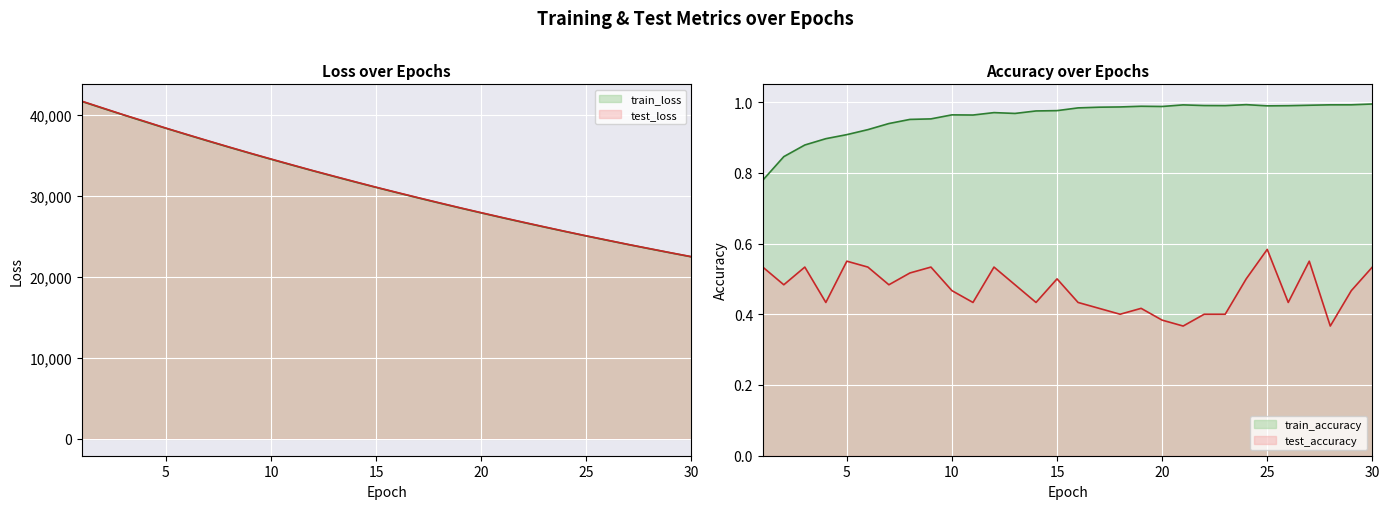

Reading left to right, what are all the values shown in this chart?

test_accuracy: 1=0.5	2=0.5	3=0.5	4=0.4	5=0.6	6=0.5	7=0.5	8=0.5	9=0.5	10=0.5	11=0.4	12=0.5	13=0.5	14=0.4	15=0.5	16=0.4	17=0.4	18=0.4	19=0.4	20=0.4	21=0.4	22=0.4	23=0.4	24=0.5	25=0.6	26=0.4	27=0.6	28=0.4	29=0.5	30=0.5
test_loss: 1=41662.4	2=40819.3	3=39971.9	4=39170.6	5=38340.8	6=37557.8	7=36780.5	8=36014.6	9=35262.4	10=34528.8	11=33809.1	12=33093.6	13=32407.6	14=31723.8	15=31047.9	16=30399.9	17=29758.2	18=29130.8	19=28509.4	20=27907.0	21=27312.9	22=26732.4	23=26162.7	24=25597.2	25=25047.4	26=24517.7	27=23984.5	28=23478.5	29=22969.9	30=22476.4
train_accuracy: 1=0.8	2=0.8	3=0.9	4=0.9	5=0.9	6=0.9	7=0.9	8=1.0	9=1.0	10=1.0	11=1.0	12=1.0	13=1.0	14=1.0	15=1.0	16=1.0	17=1.0	18=1.0	19=1.0	20=1.0	21=1.0	22=1.0	23=1.0	24=1.0	25=1.0	26=1.0	27=1.0	28=1.0	29=1.0	30=1.0
train_loss: 1=41630.7	2=40782.2	3=39947.9	4=39126.3	5=38318.5	6=37526.1	7=36747.2	8=35982.9	9=35233.1	10=34497.1	11=33775.3	12=33067.0	13=32372.6	14=31691.6	15=31023.9	16=30369.1	17=29727.2	18=29098.0	19=28481.2	20=27876.7	21=27284.1	22=26703.3	23=26134.2	24=25576.4	25=25029.8	26=24494.2	27=23969.3	28=23454.9	29=22950.8	30=22456.9